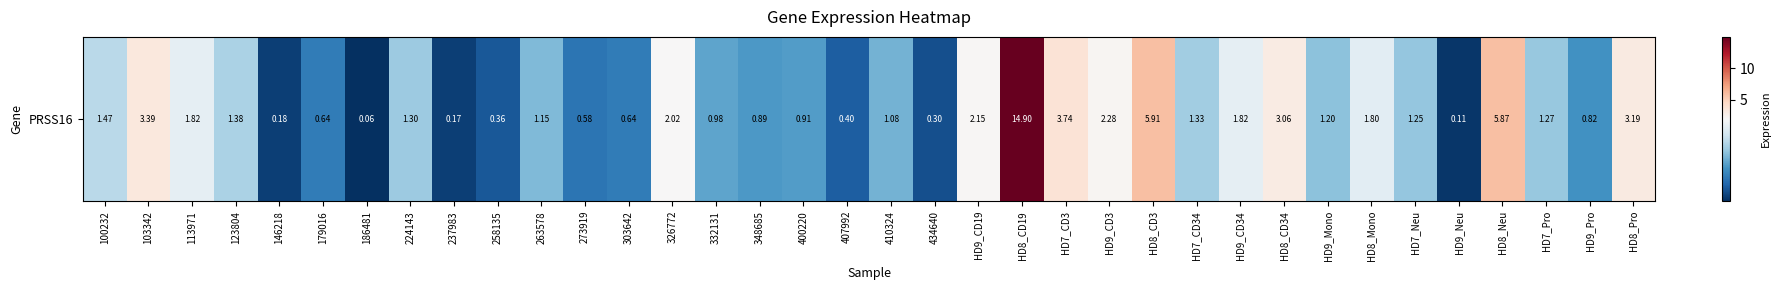

Where does the data first go above 1?

100232